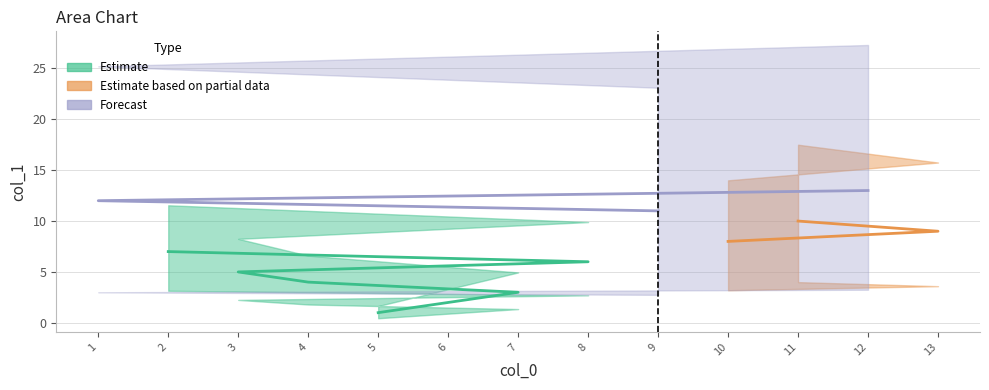

Read the value at 2.

7